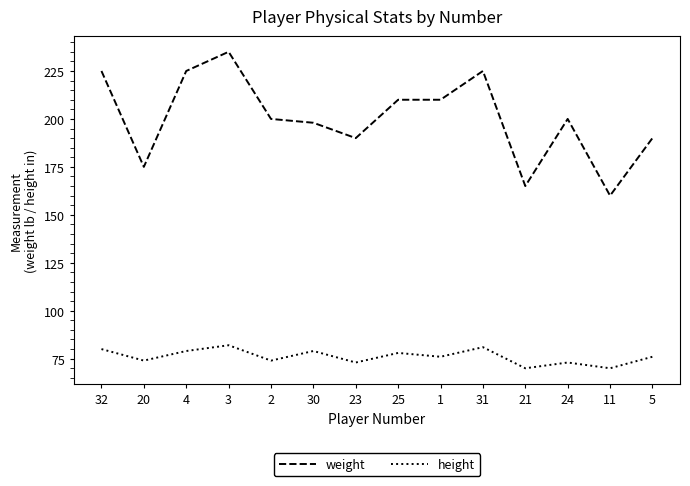

At which label does weight first exceed 200?

32